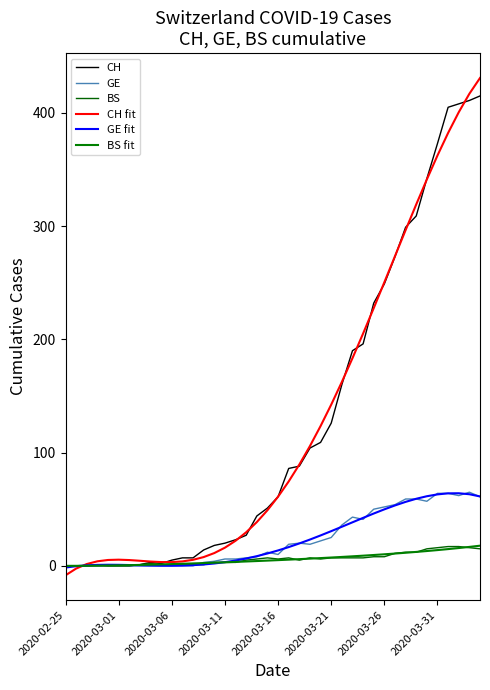

What are all the series names shown in the legend?

CH, GE, BS, CH fit, GE fit, BS fit